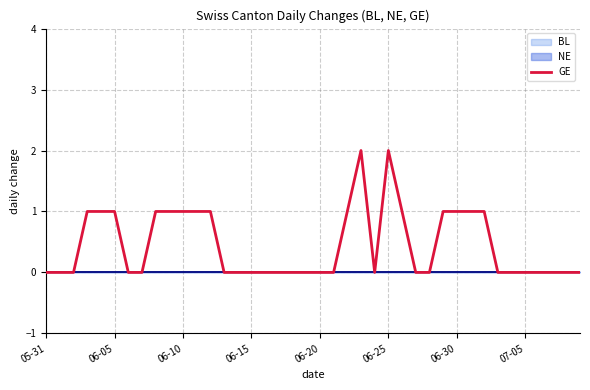

How many points are higher than both their immediate neighbors (excluding endpoints)?

2